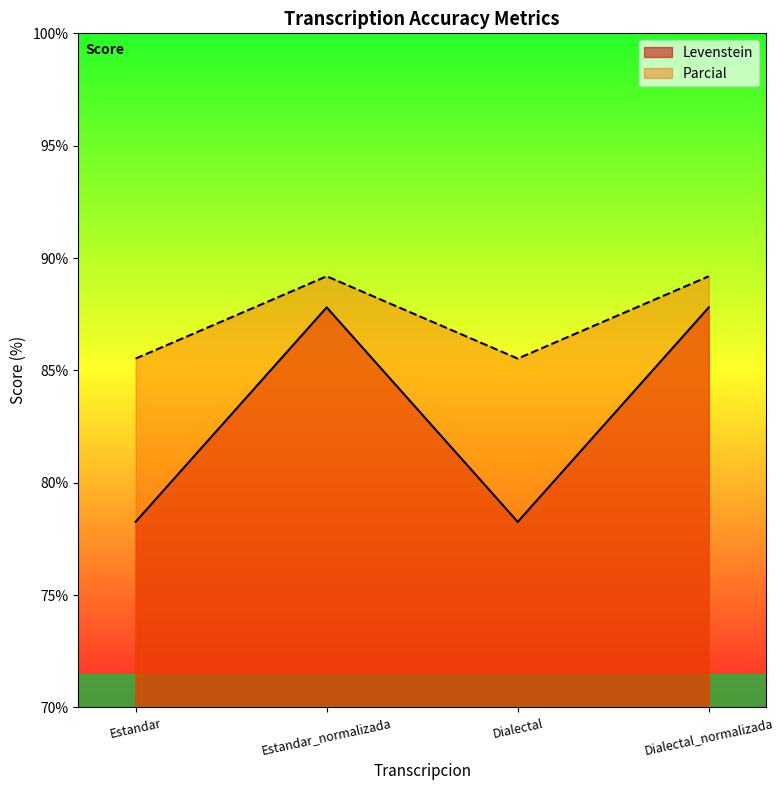

How many lines are shown in the chart?

2